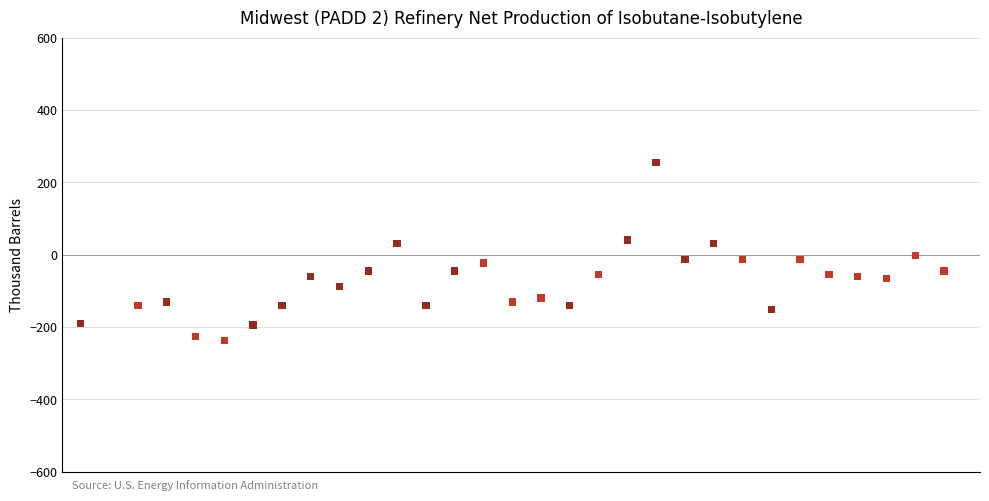

What is the range of X values (max minus min)?

2400.0